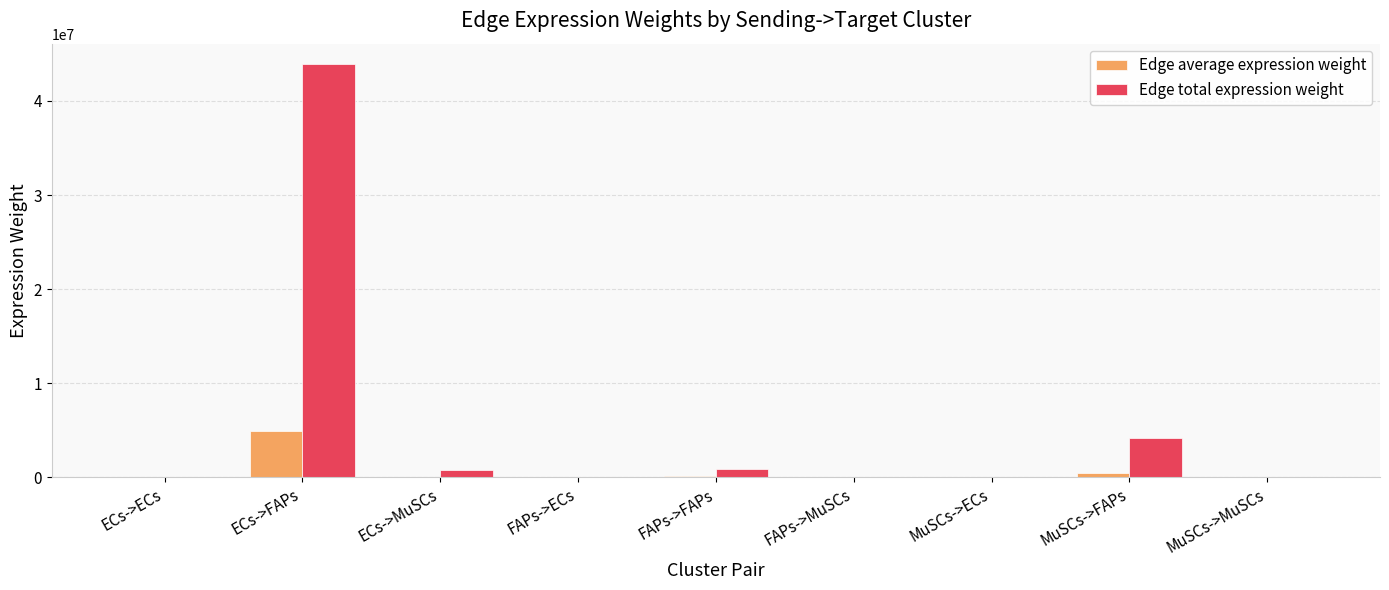

Between ECs->ECs and MuSCs->FAPs, which series saw the biggest shift?

Edge total expression weight